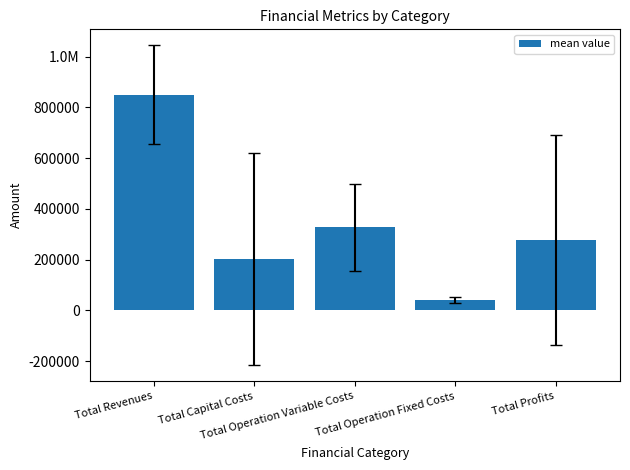

The value at Total Operation Variable Costs is 326189.6. True or false?

True